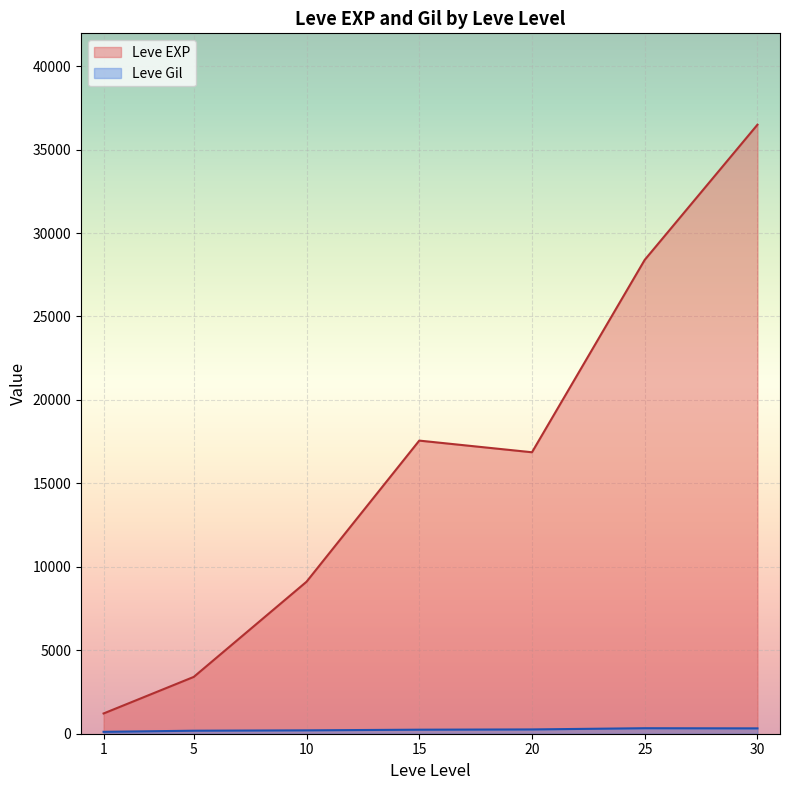

Where is Leve EXP nearest to the value 11795?

10